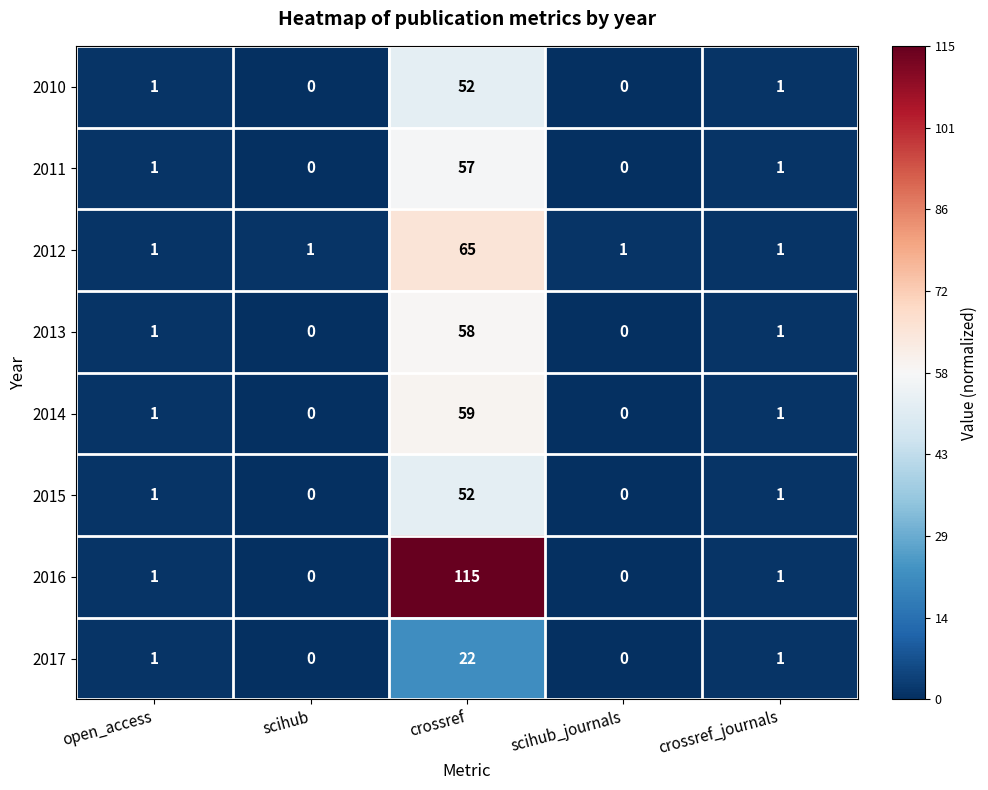

What is the difference between the maximum and second lowest values in the 2014 series?

59